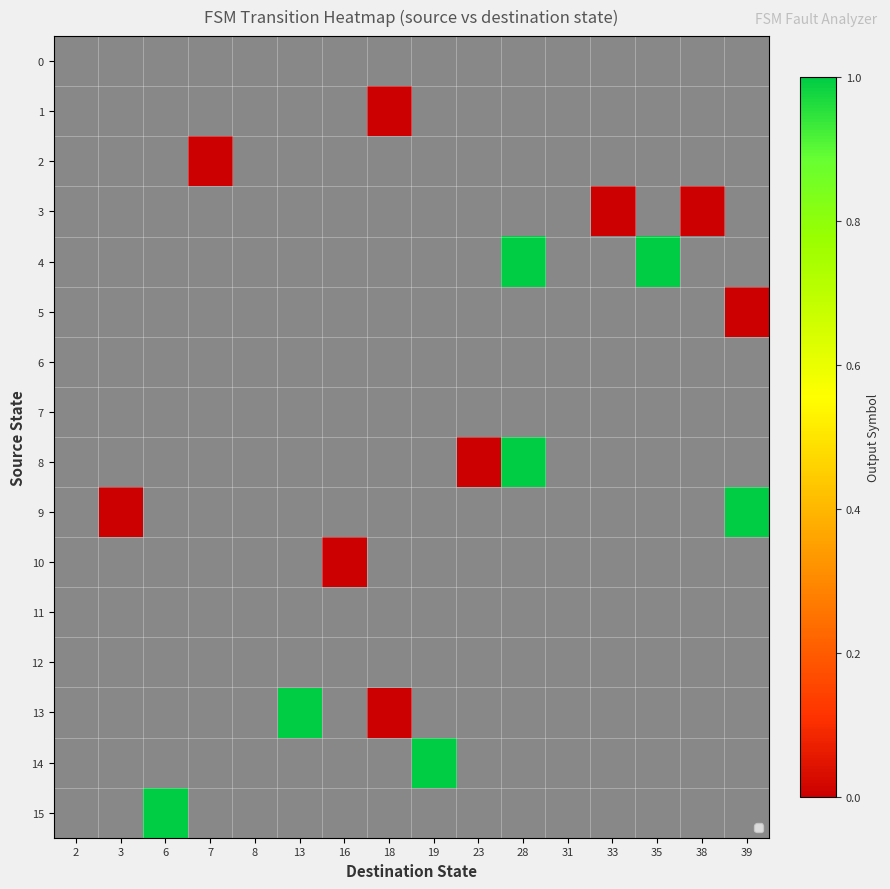

What is the difference between the highest and lowest values at 3?

1